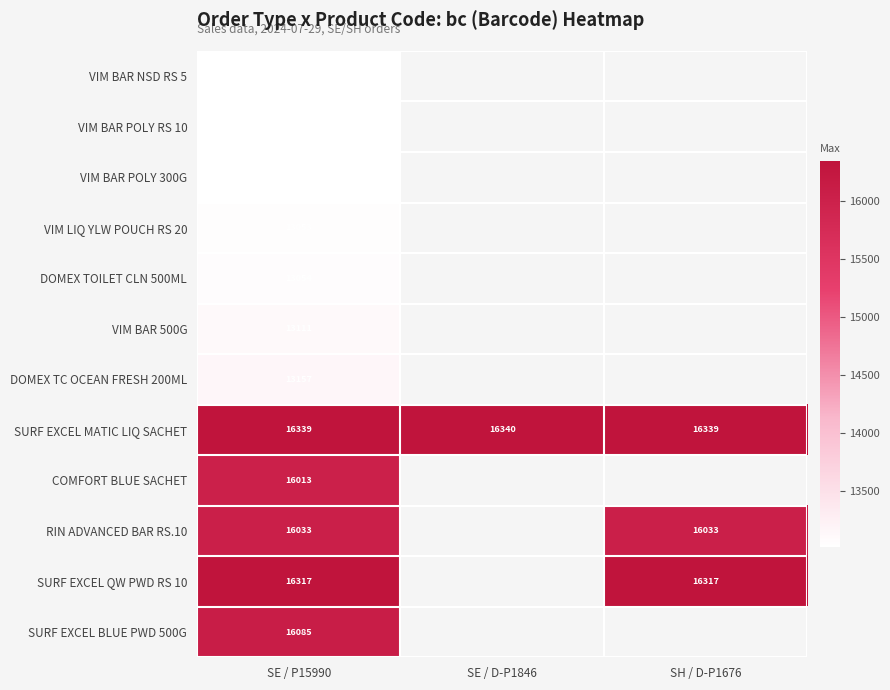

The RIN ADVANCED BAR RS.10 series shows 8581 at SE / P15990. True or false?

False